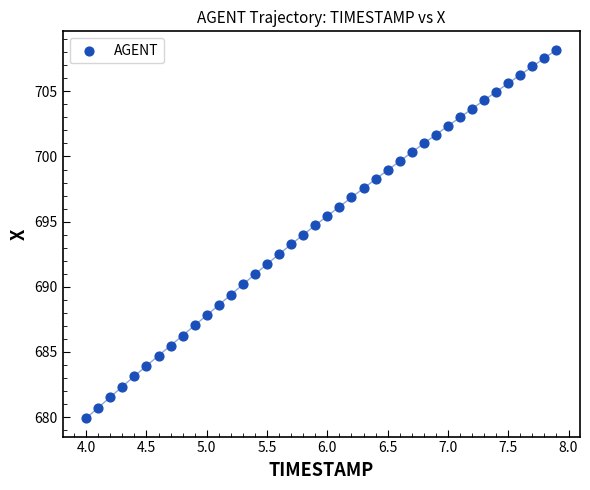

What is the range of Y values (max minus min)?

28.3